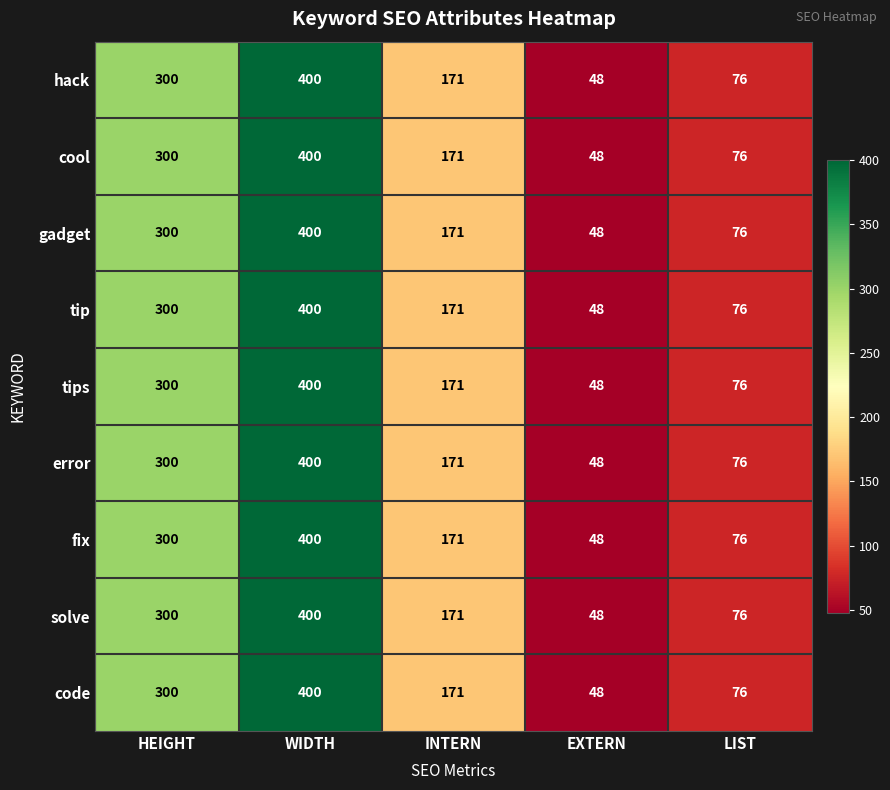

Is it true that tips equals 23 at EXTERN?

False